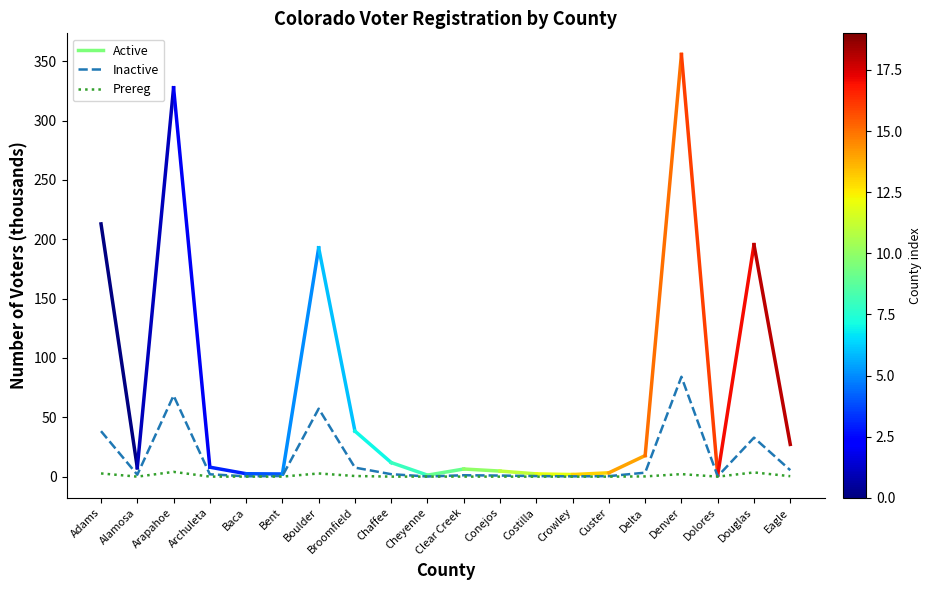

Rank the series by their maximum value, from lowest to highest.

Prereg, Inactive